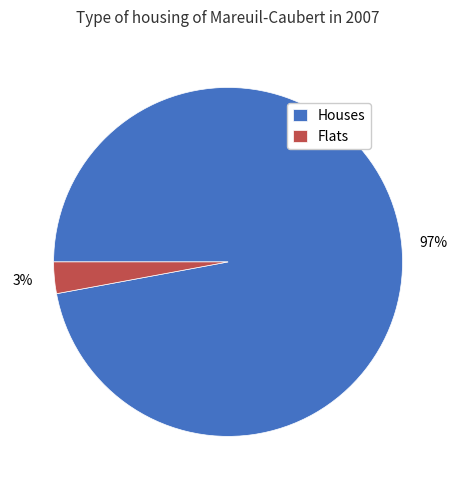

How many segments does this pie chart have?

2